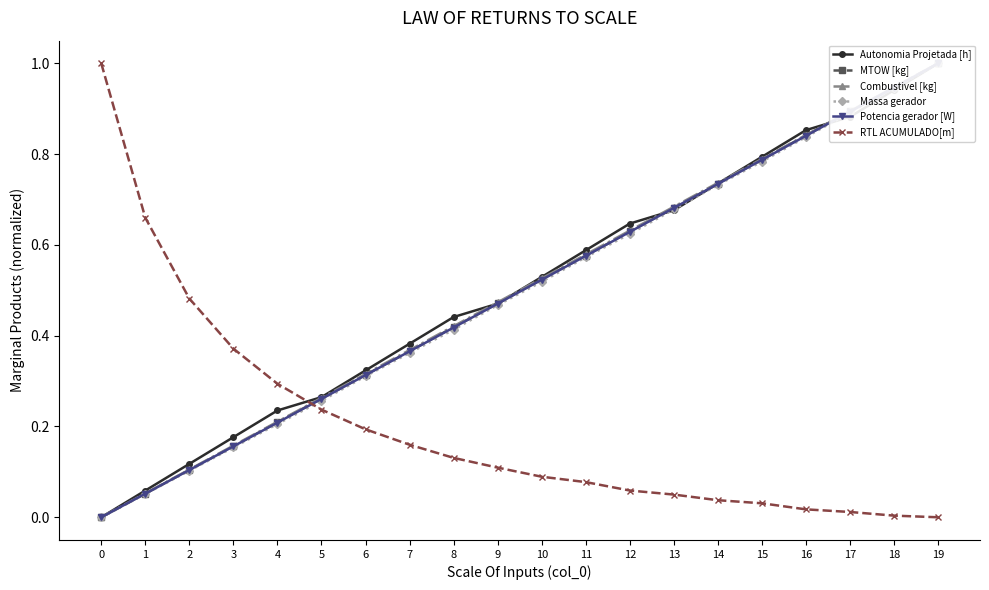

Which has a higher value, 3 or 17?

17